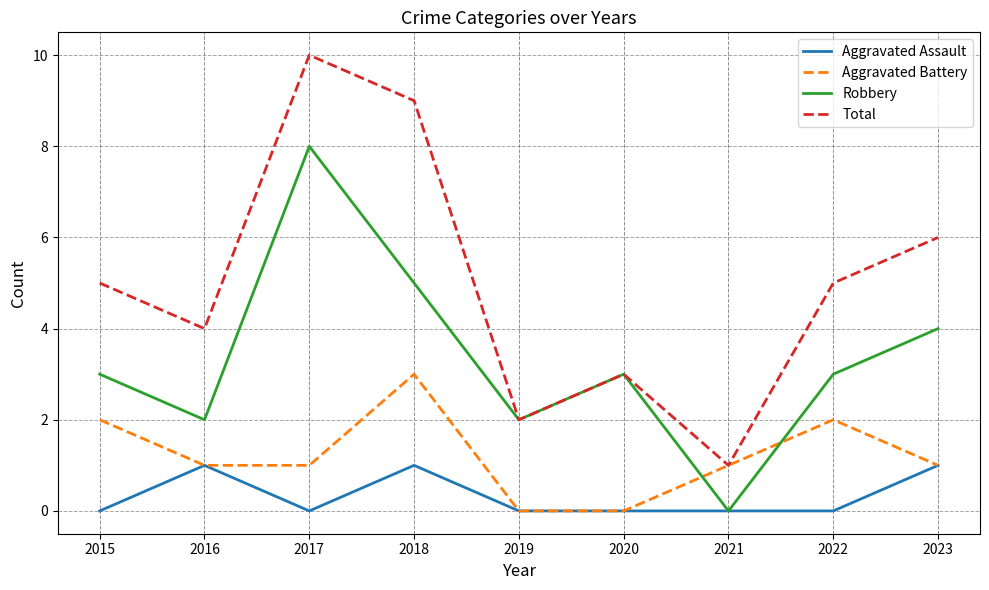

True or false: Aggravated Assault and Total intersect in this chart.

False